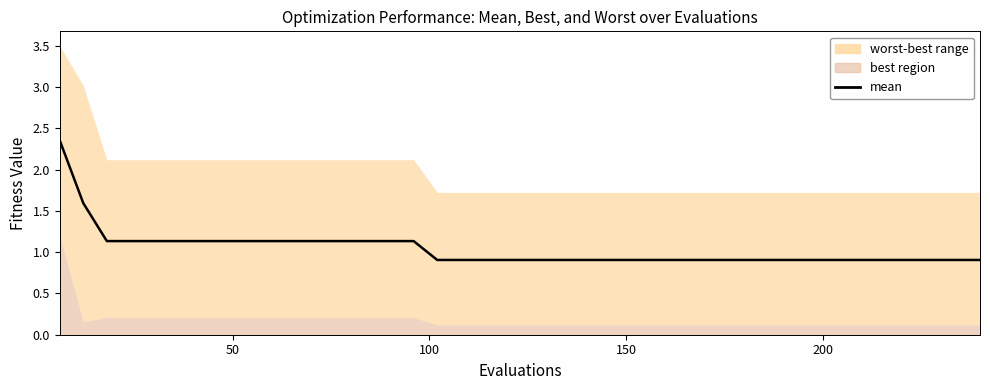

Reading left to right, extract all data points from this chart.

2.4	1.6	1.1	1.1	1.1	1.1	1.1	1.1	1.1	1.1	1.1	1.1	1.1	1.1	1.1	1.1	0.9	0.9	0.9	0.9	0.9	0.9	0.9	0.9	0.9	0.9	0.9	0.9	0.9	0.9	0.9	0.9	0.9	0.9	0.9	0.9	0.9	0.9	0.9	0.9